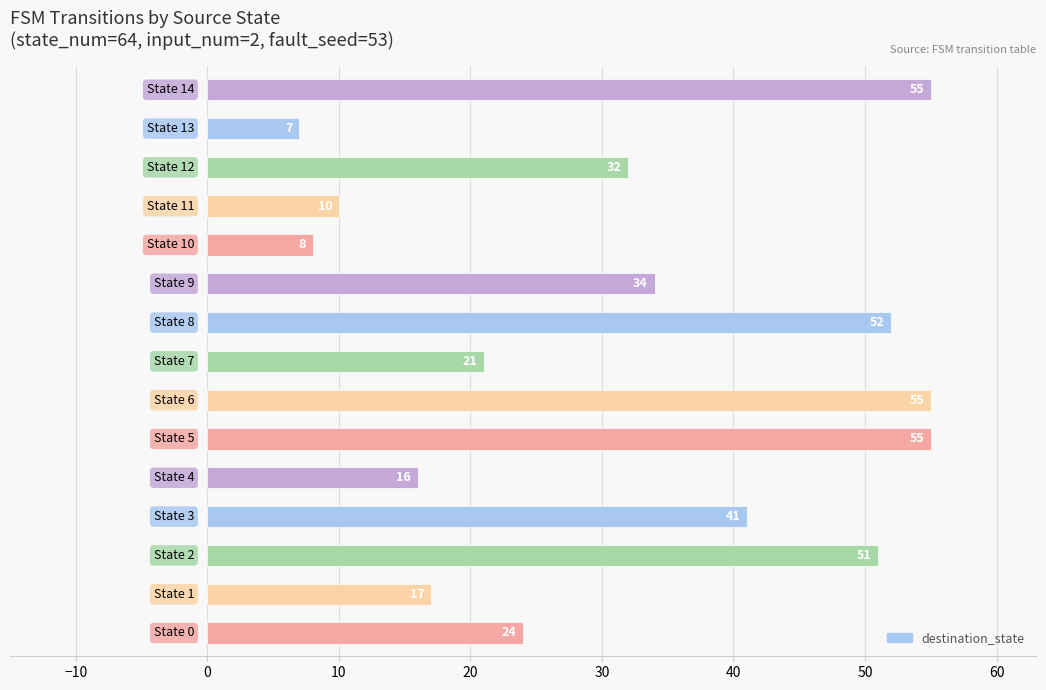

What is the sum of all values?

478